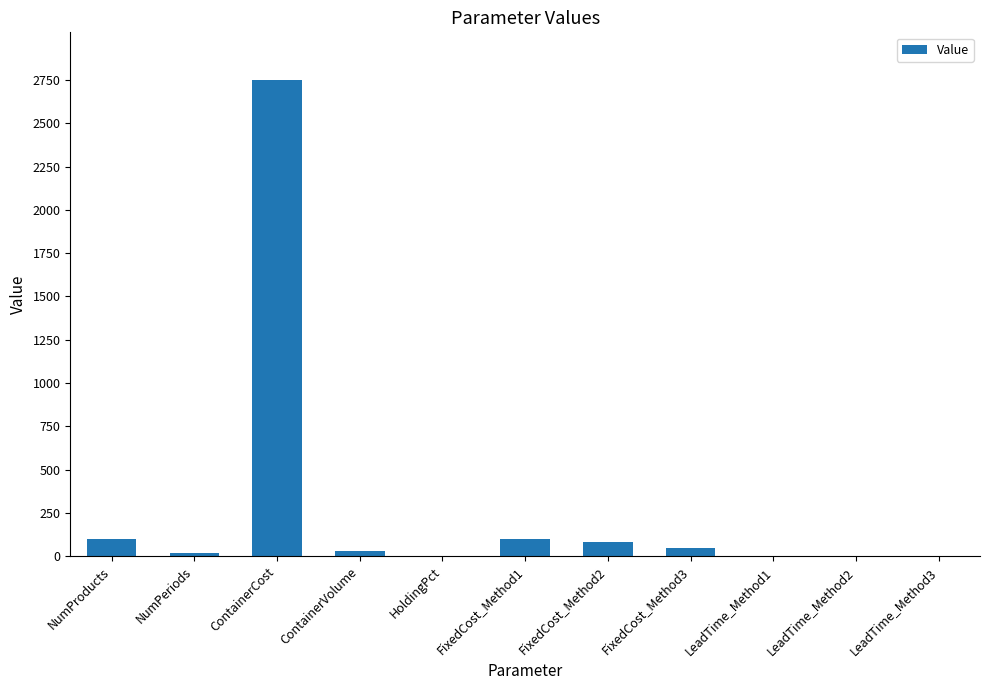

The value at FixedCost_Method1 is 100.0. True or false?

True